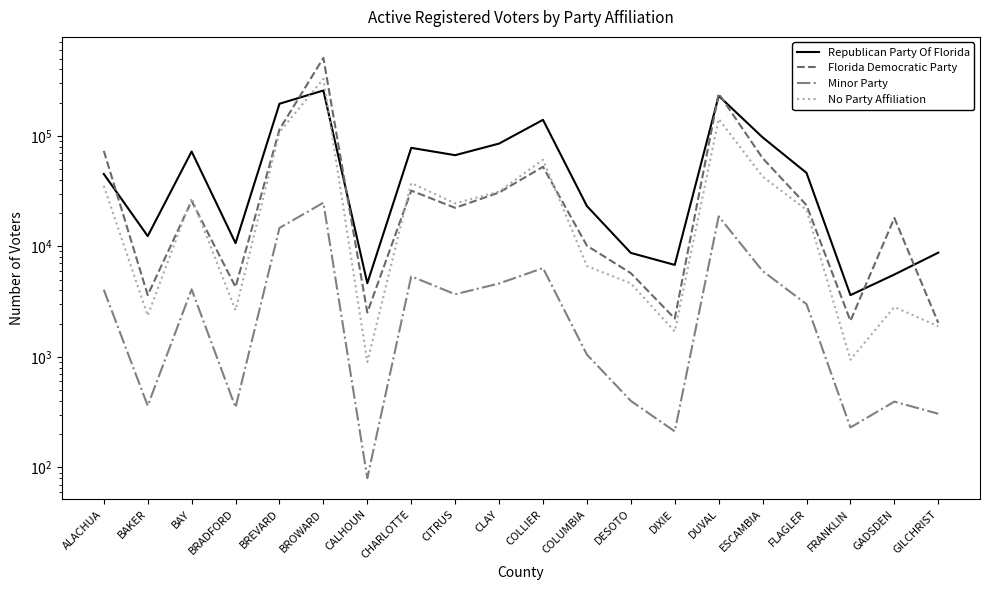

Reading left to right, extract all data points from this chart.

Republican Party Of Florida: 45168	12383	72078	10691	194918	256979	4642	77803	66797	85023	139443	23146	8722	6797	229669	96864	46165	3621	5561	8769
Florida Democratic Party: 73104	3624	25732	4287	114151	506541	2520	31920	22307	30685	52453	10138	5723	2224	240897	62793	23578	2119	18057	2035
Minor Party: 4053	362	4084	349	14671	24826	80	5356	3688	4613	6359	1050	400	212	18693	5987	3002	230	394	306
No Party Affiliation: 35292	2363	27386	2639	107988	327868	900	37316	24495	31309	60751	6638	4622	1698	142138	42751	21420	943	2828	1890